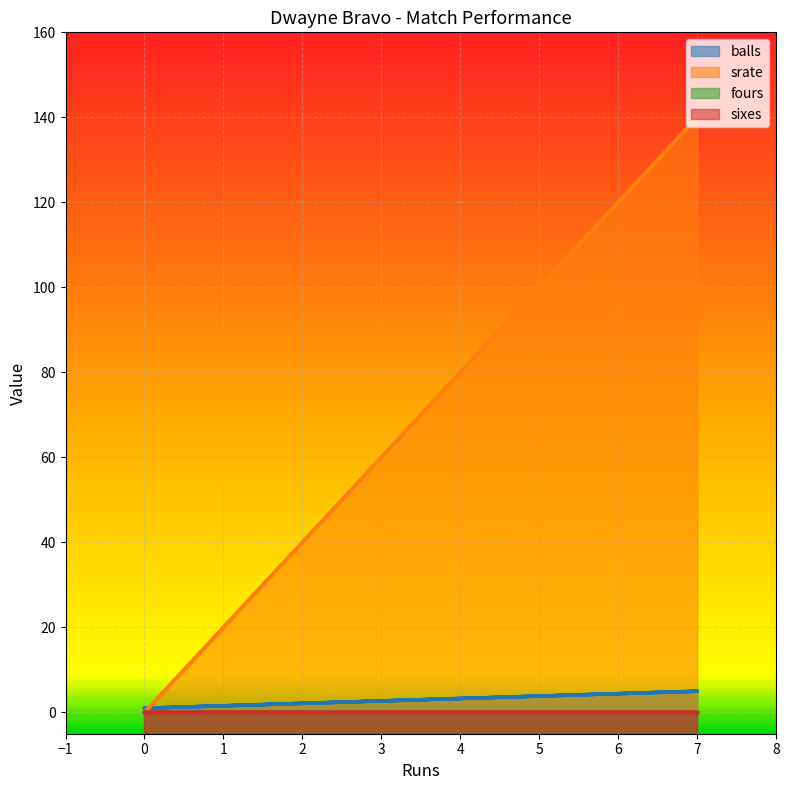

Rank the categories by balls value from highest to lowest.

7, 7, 0, 0